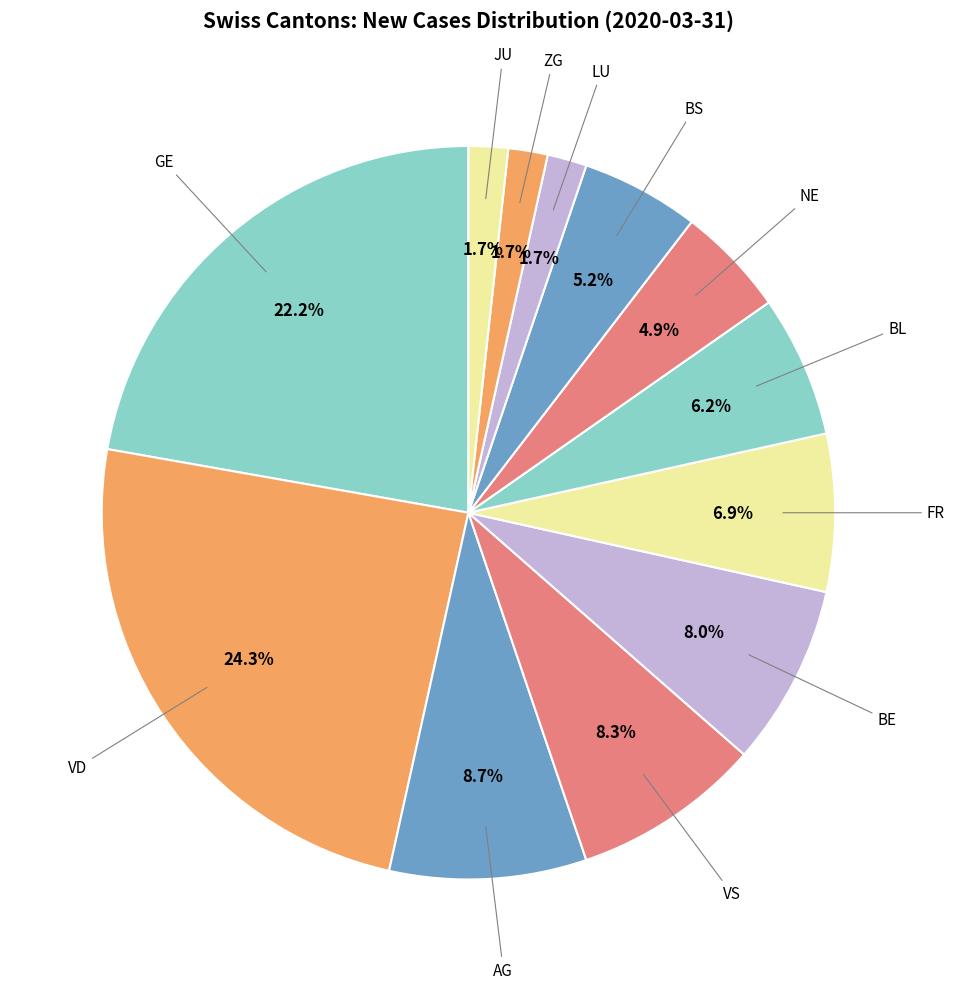

Is it true that AG is 1% of the pie?

False